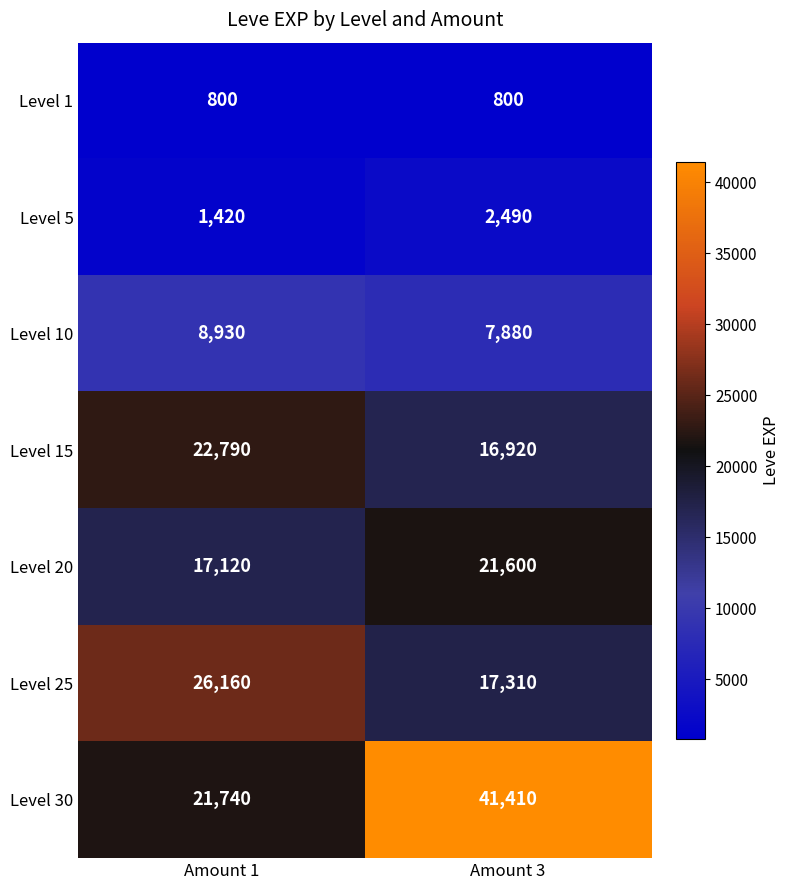

Which series has the largest total across all categories?

Level 30